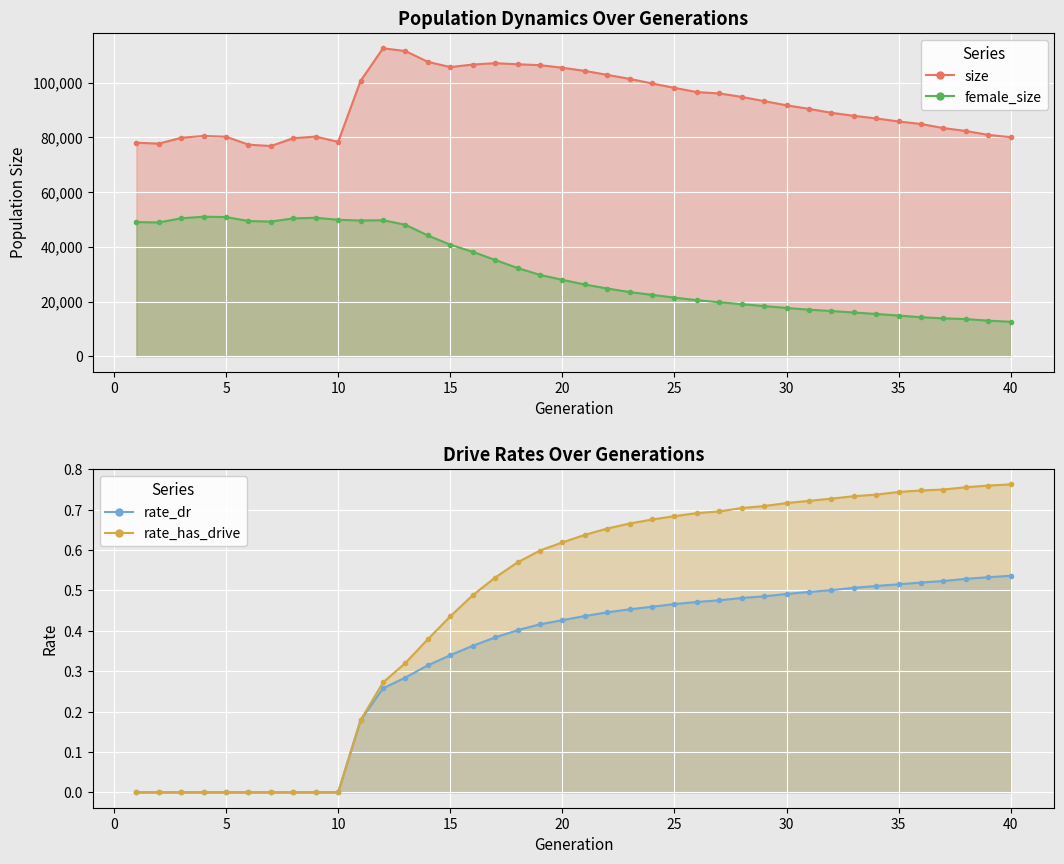

True or false: rate_dr and rate_has_drive intersect in this chart.

False